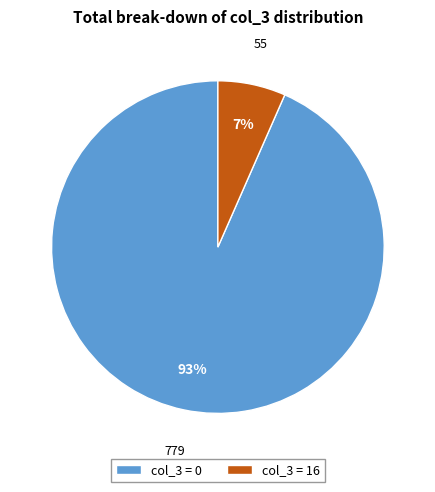

Is col_3 = 0 the majority of the pie?

Yes